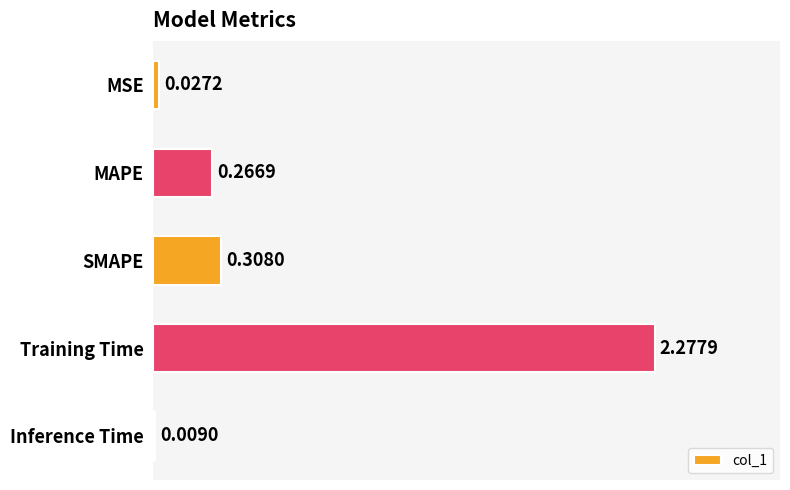

What is the change in value from Training Time to Inference Time?

-2.3